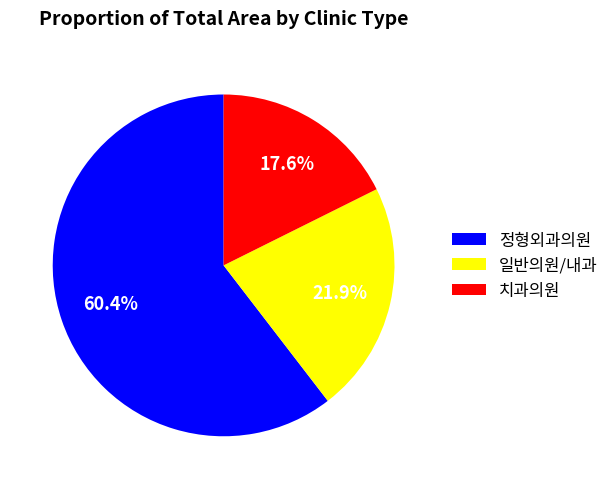

Between 치과의원 and 일반의원/내과, which is larger?

일반의원/내과